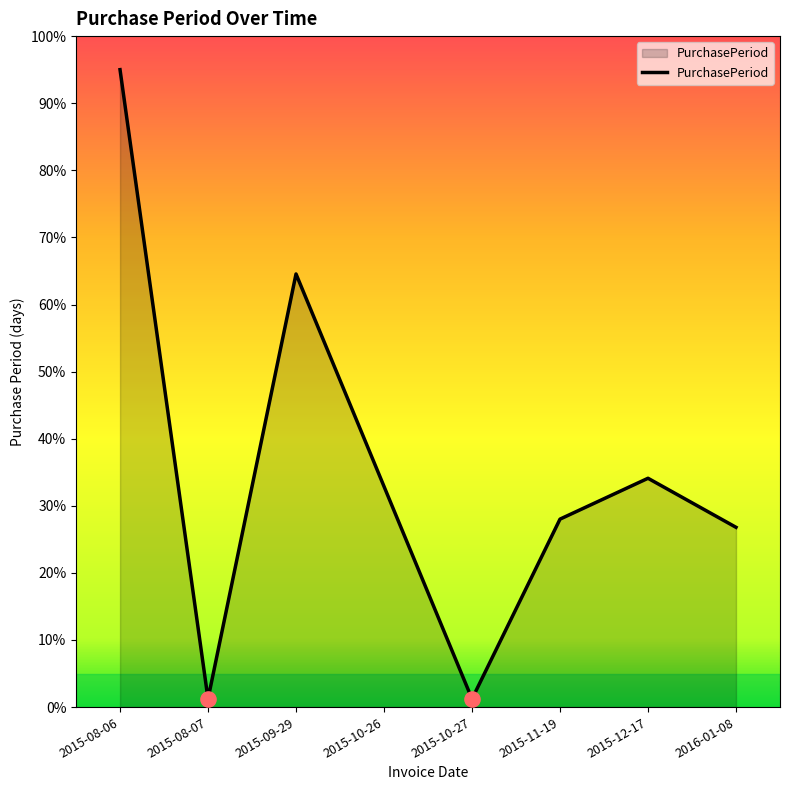

Approximately how many times larger is the value at 2015-10-26 compared to 2015-11-19?

1.2